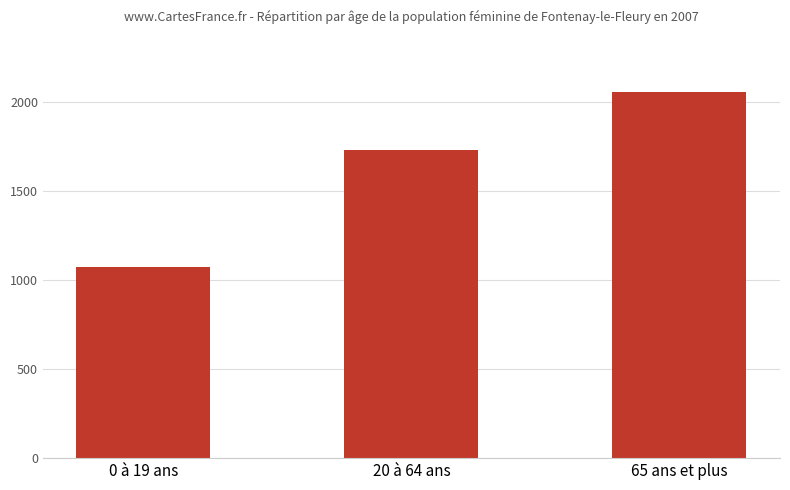

What is the value of the 2nd bar from the left?

1735